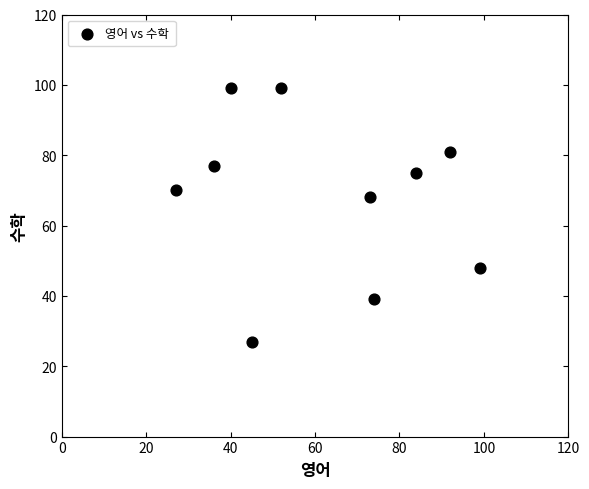

What Y value in the scatter plot is closest to 63?

68